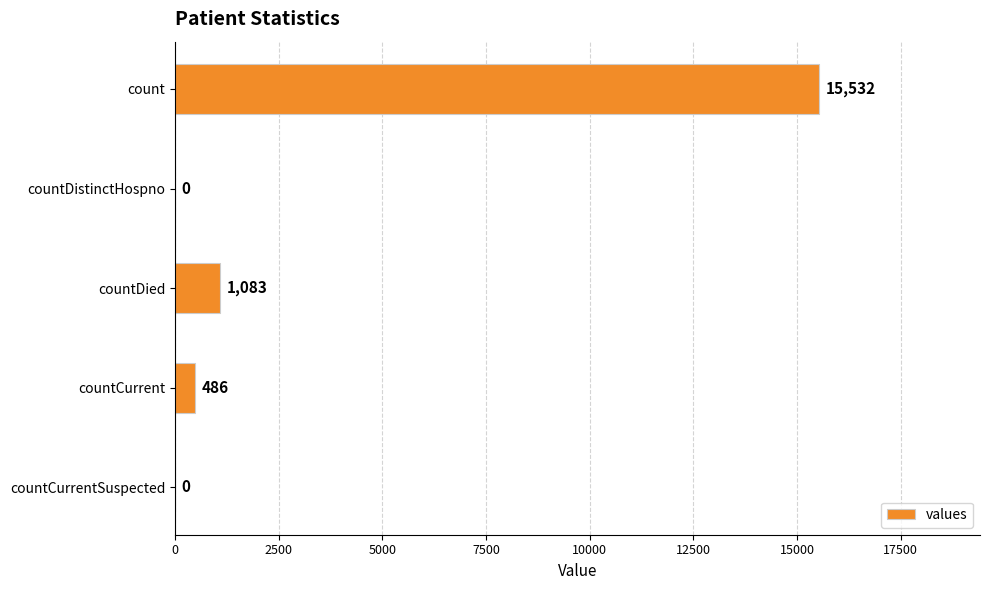

Reading bottom to top, transcribe all the data shown in this chart.

countCurrentSuspected=0	countCurrent=486	countDied=1083	countDistinctHospno=0	count=15532